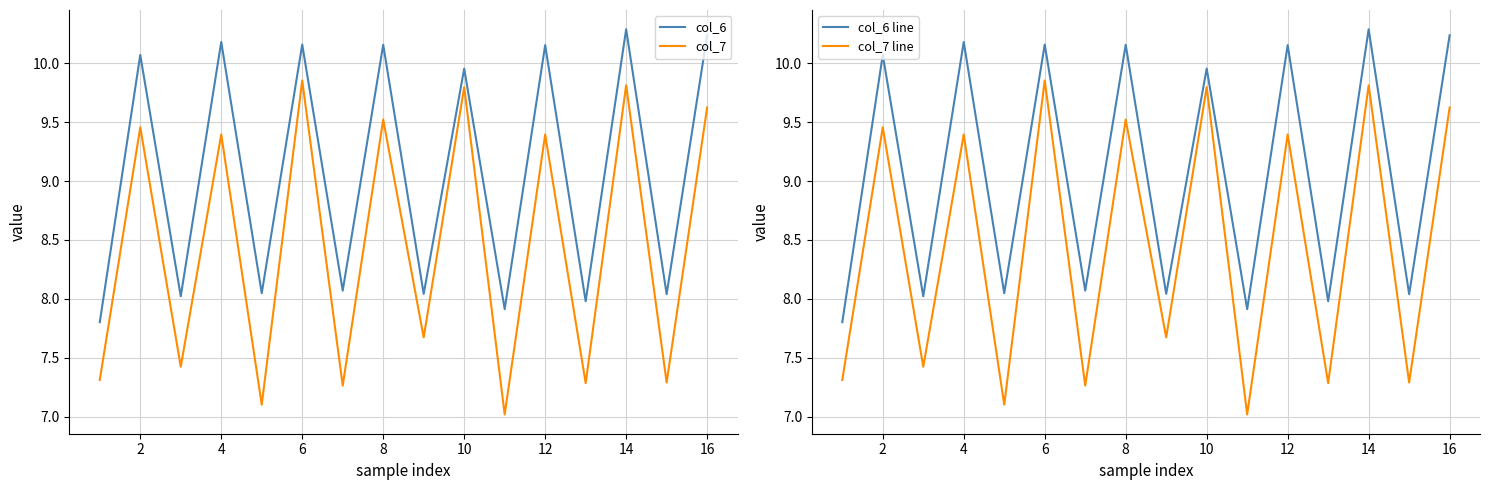

Does the chart have visible grid lines?

Yes